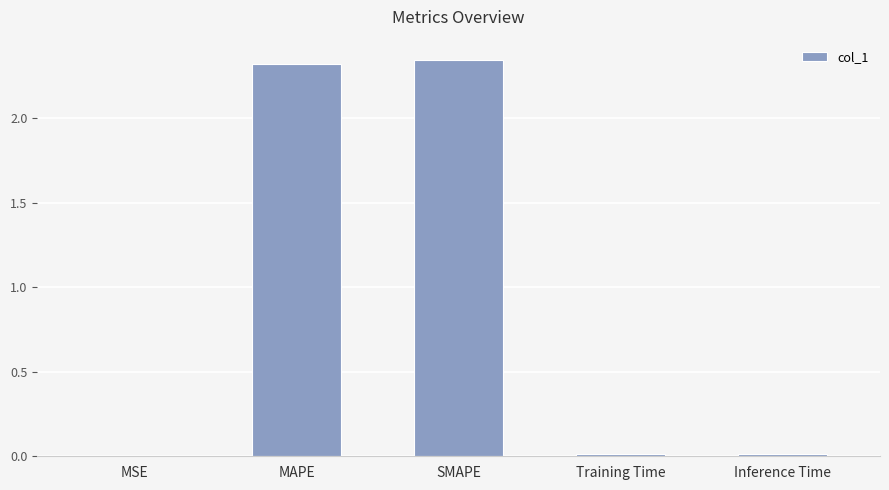

What is the sum of all values?

4.7